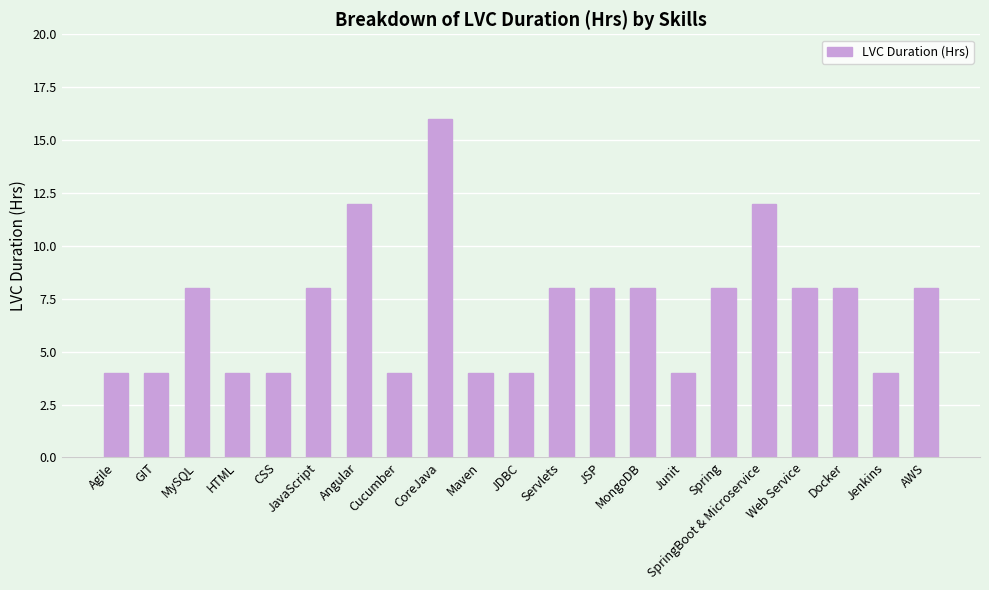

What is the label of the 13th bar from the right?

CoreJava